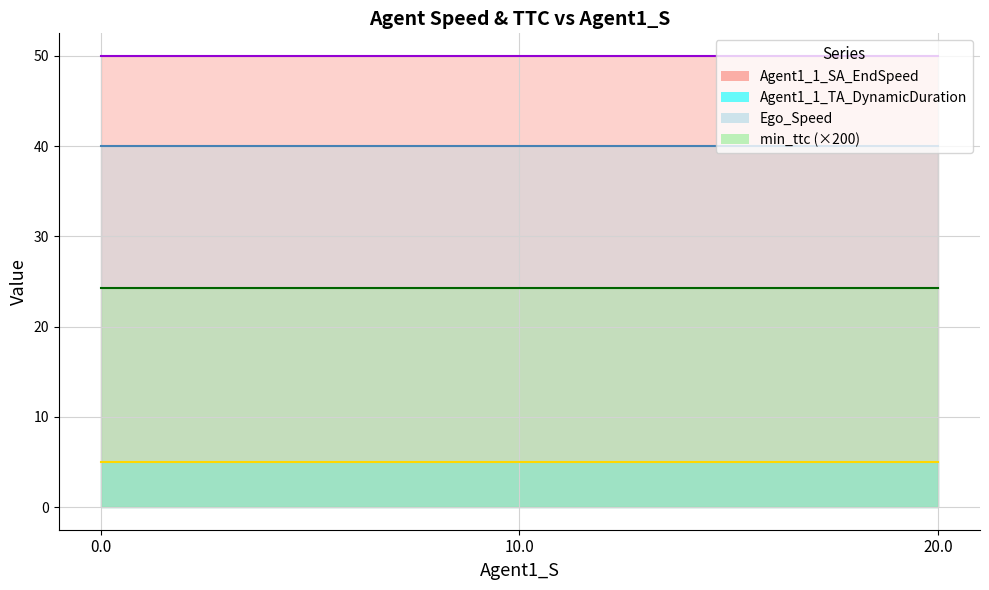

How many data points does each series have?

9